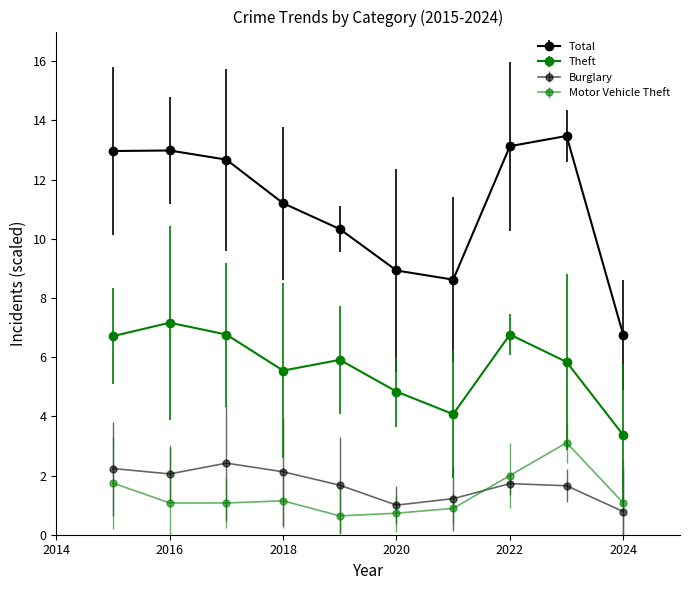

What is the difference between the maximum and minimum values in the Motor Vehicle Theft series?

2.5